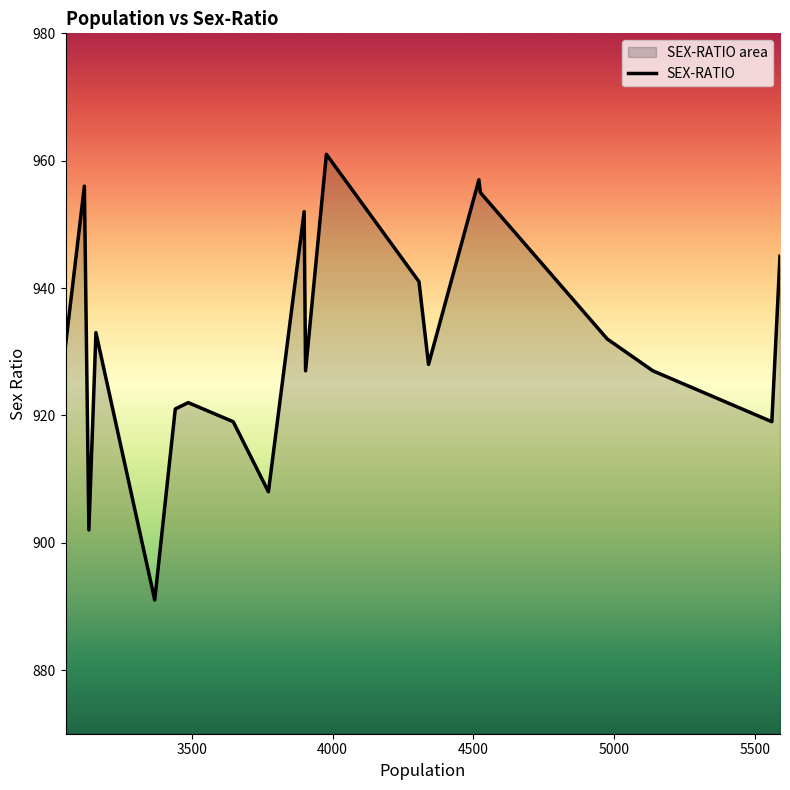

What is the difference between the maximum and minimum values?

70